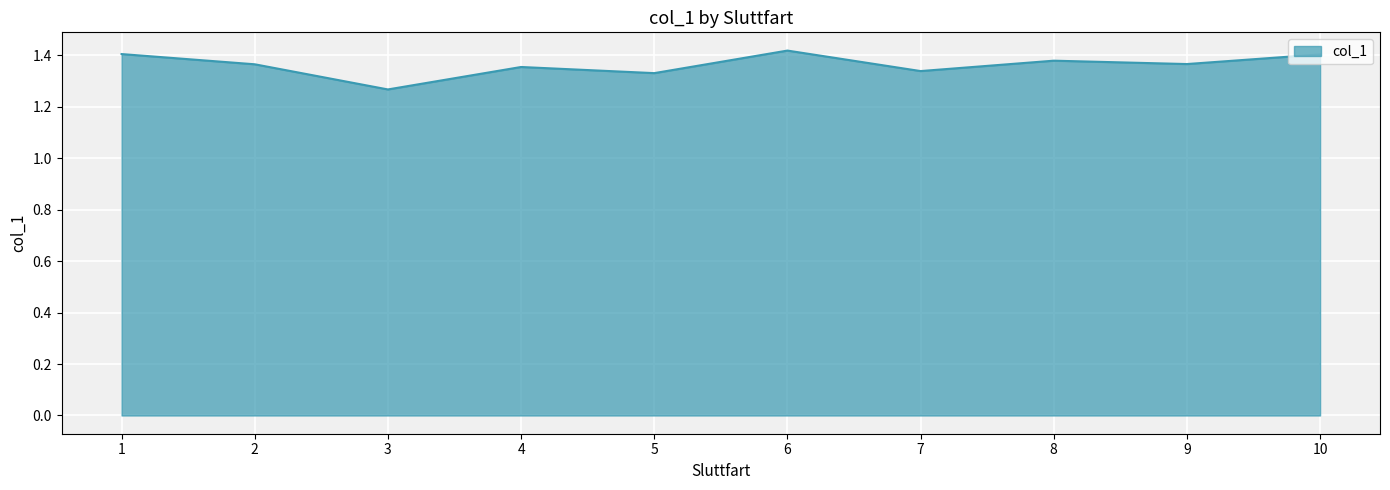

At which label is the value closest to 1?

3